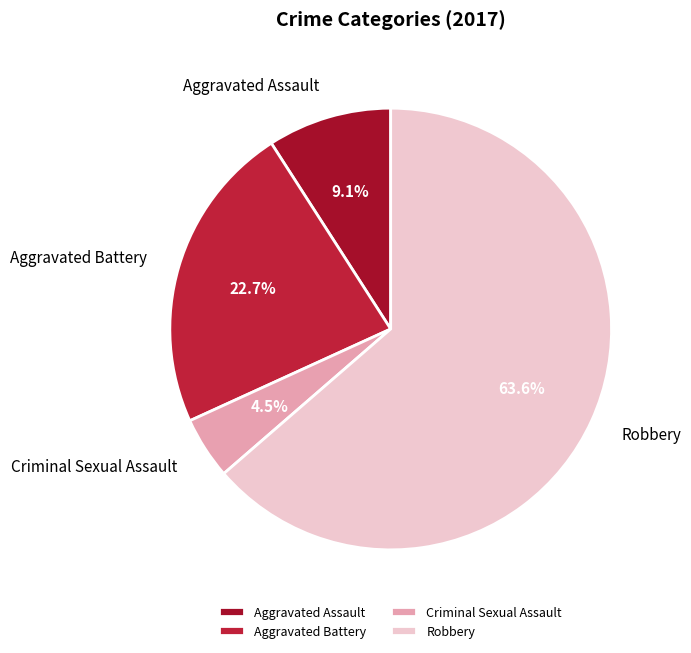

Combined, do Robbery and Aggravated Battery account for over 50%?

Yes